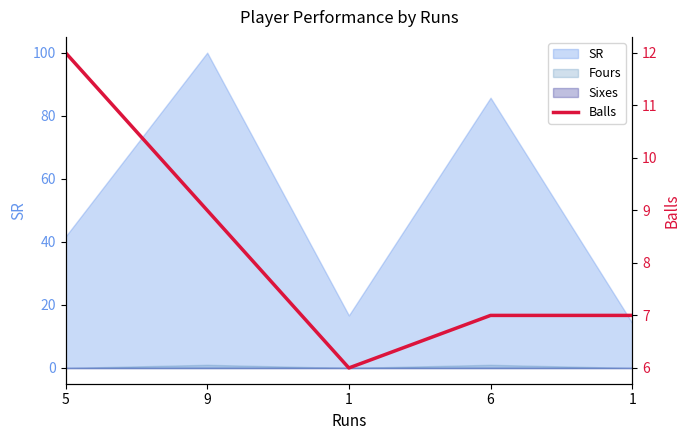

List the labels in order of value, smallest first.

1, 6, 1, 9, 5